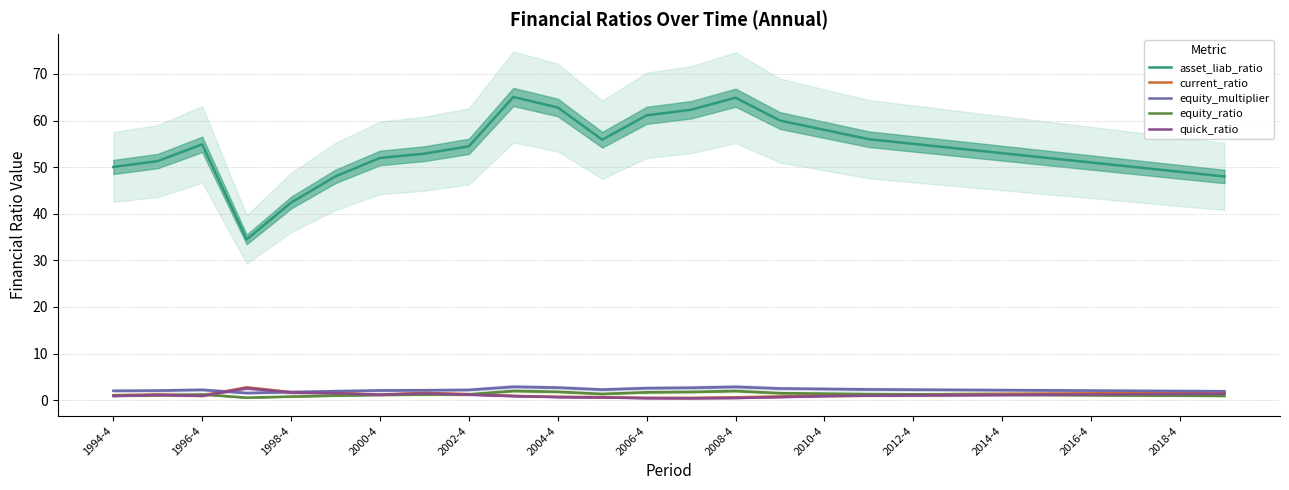

Where does the equity_ratio series first go above 1?

1994-4